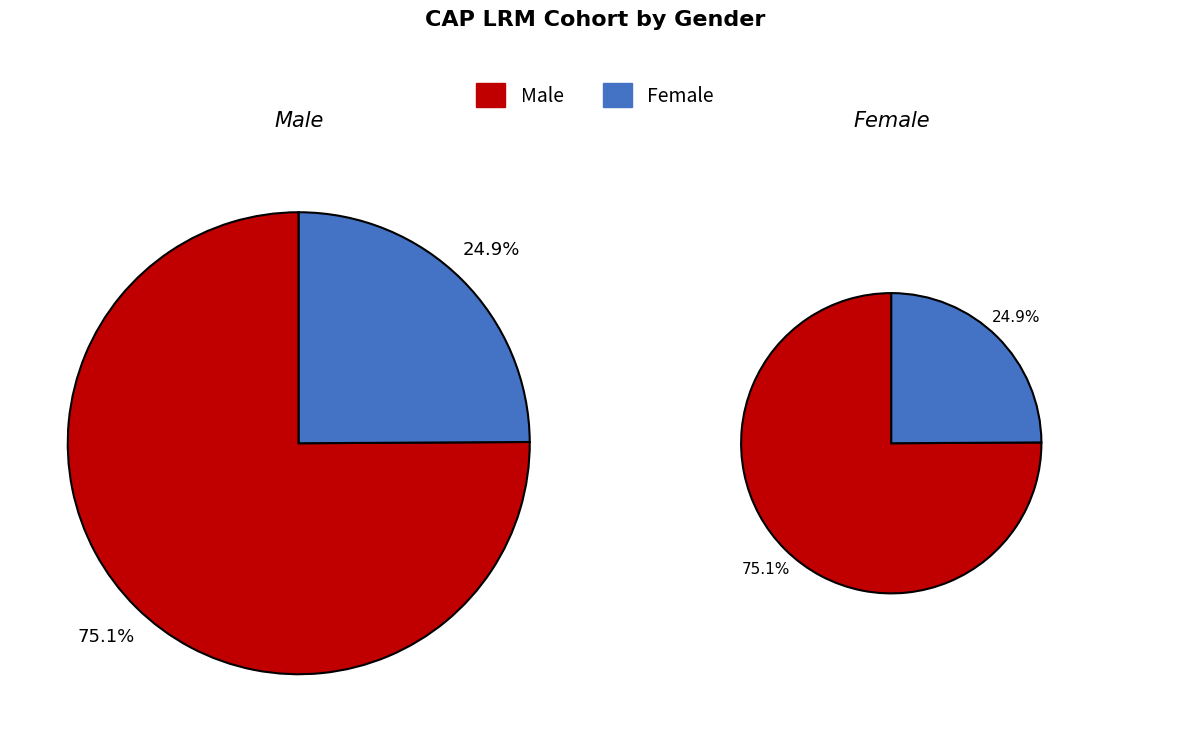

Is there any slice that represents more than half of the pie?

Yes